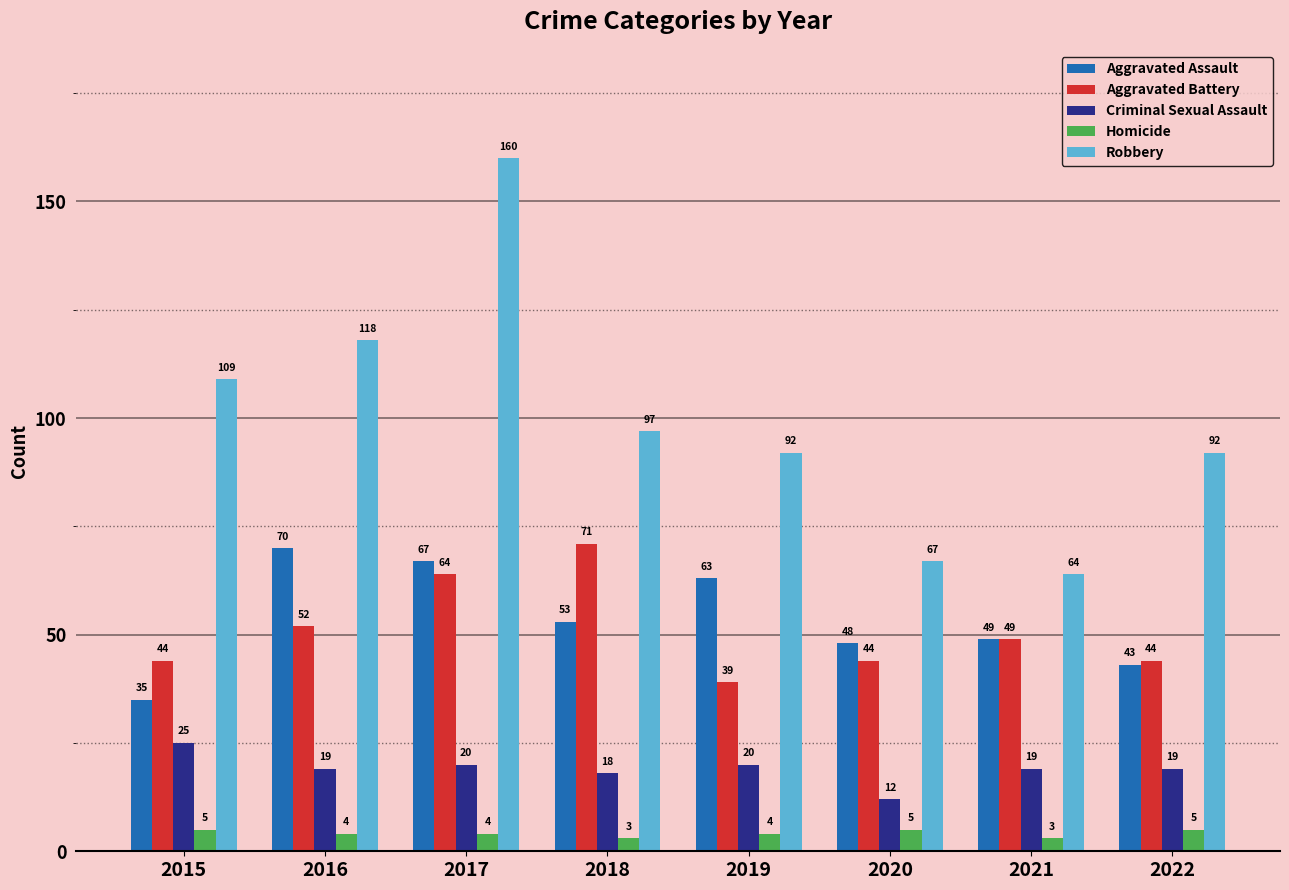

Reading right to left, what are all the values shown in this chart?

Aggravated Assault: 2022=43	2021=49	2020=48	2019=63	2018=53	2017=67	2016=70	2015=35
Aggravated Battery: 2022=44	2021=49	2020=44	2019=39	2018=71	2017=64	2016=52	2015=44
Criminal Sexual Assault: 2022=19	2021=19	2020=12	2019=20	2018=18	2017=20	2016=19	2015=25
Homicide: 2022=5	2021=3	2020=5	2019=4	2018=3	2017=4	2016=4	2015=5
Robbery: 2022=92	2021=64	2020=67	2019=92	2018=97	2017=160	2016=118	2015=109